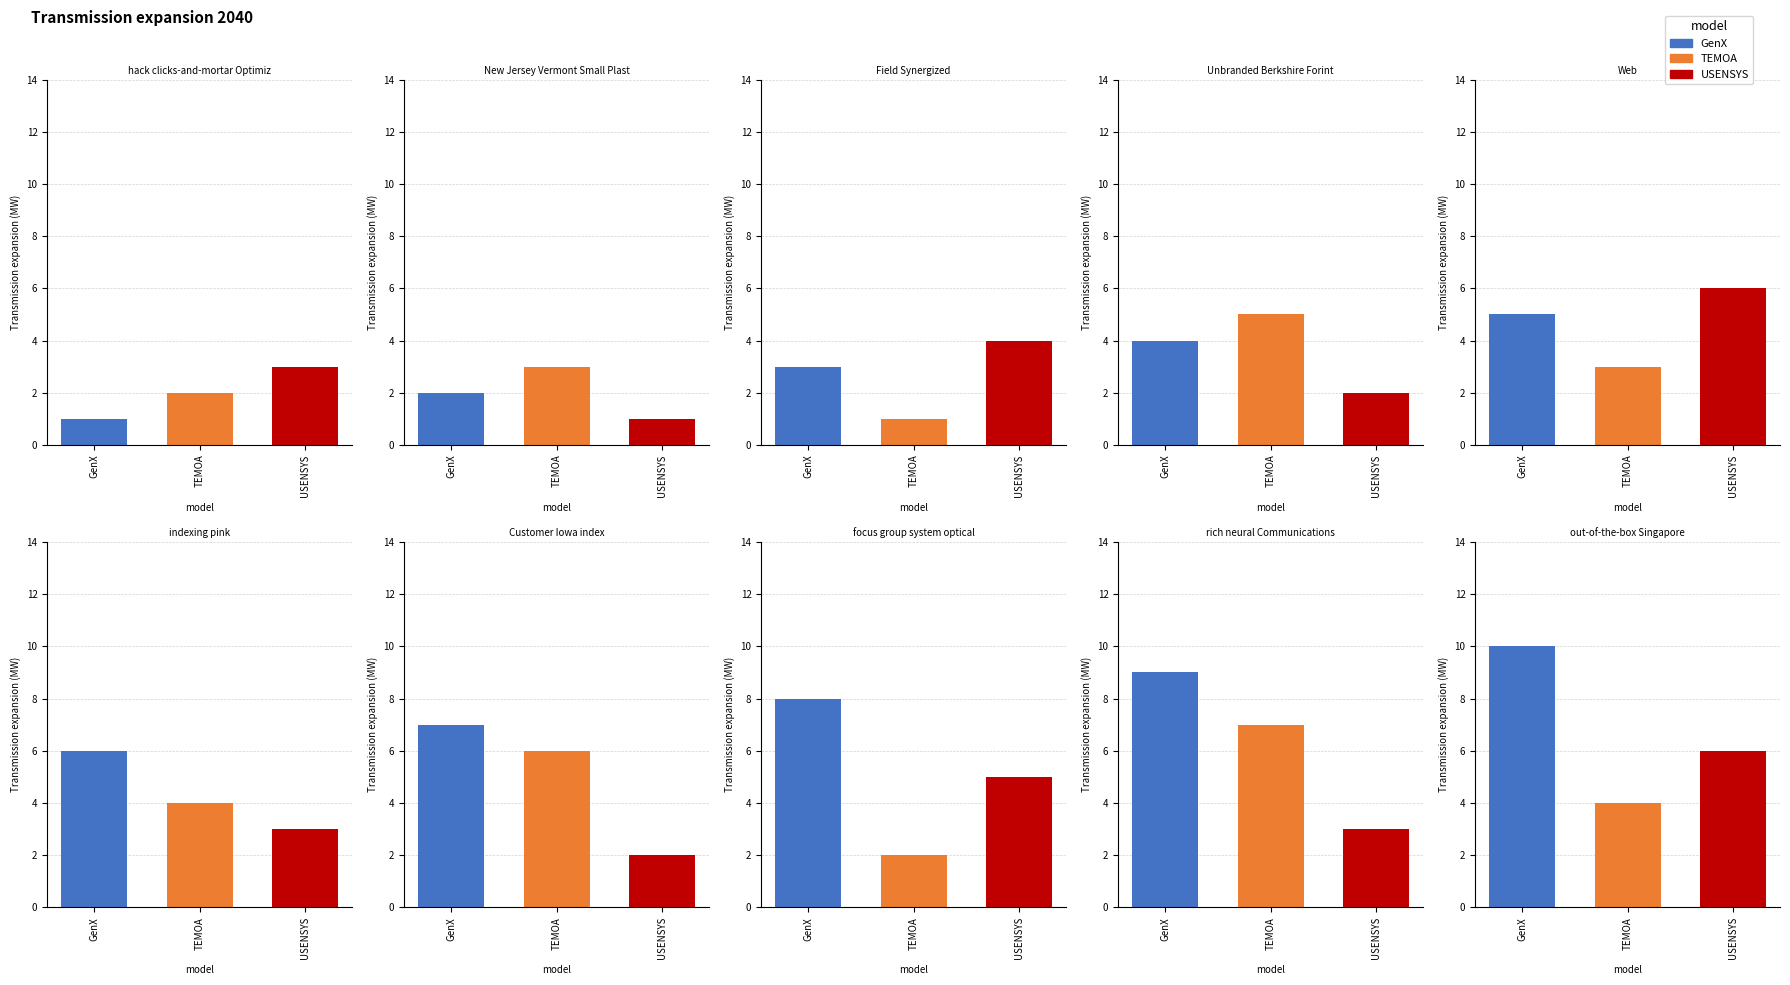

At which category does the chart reach its minimum across all series?

hack clicks-and-mortar Optimization